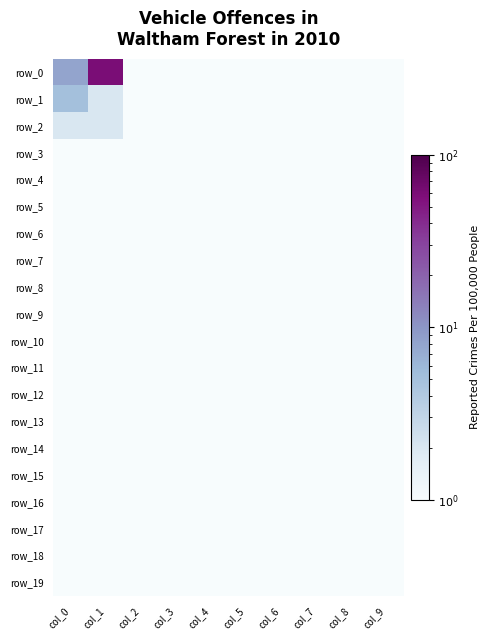

The row_1 series shows 0.1 at col_3. True or false?

True